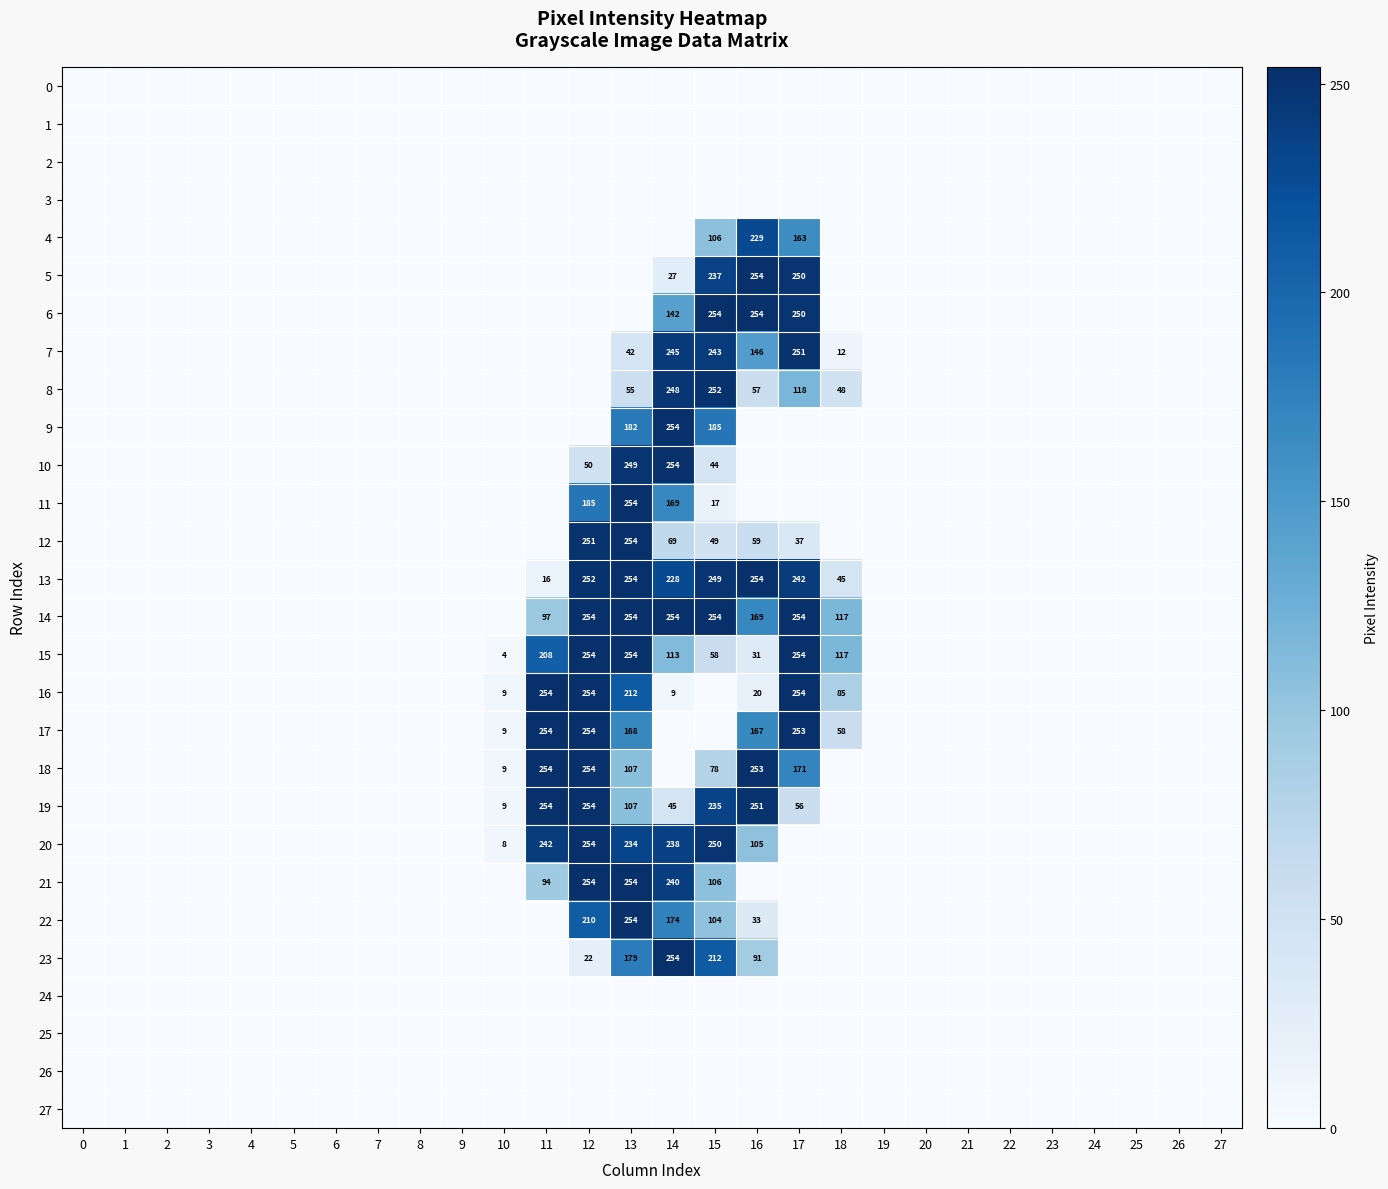

The 20 series shows 374 at 12. True or false?

False